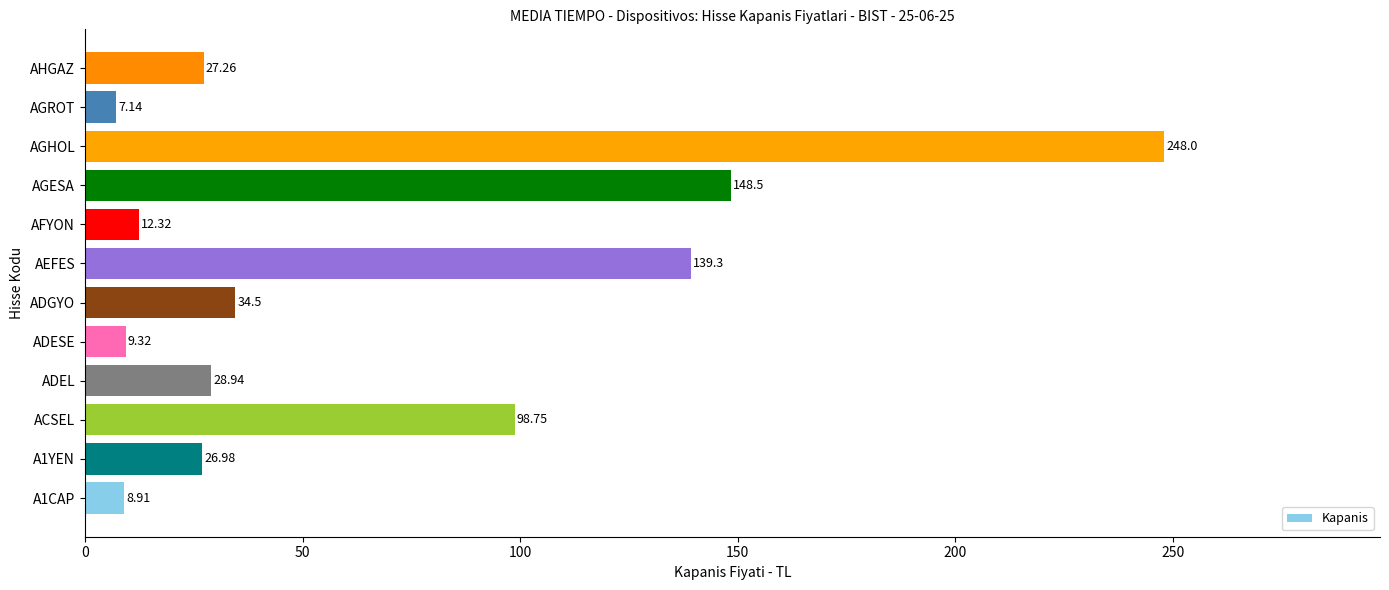

List the labels in order of value, smallest first.

AGROT, A1CAP, ADESE, AFYON, A1YEN, AHGAZ, ADEL, ADGYO, ACSEL, AEFES, AGESA, AGHOL